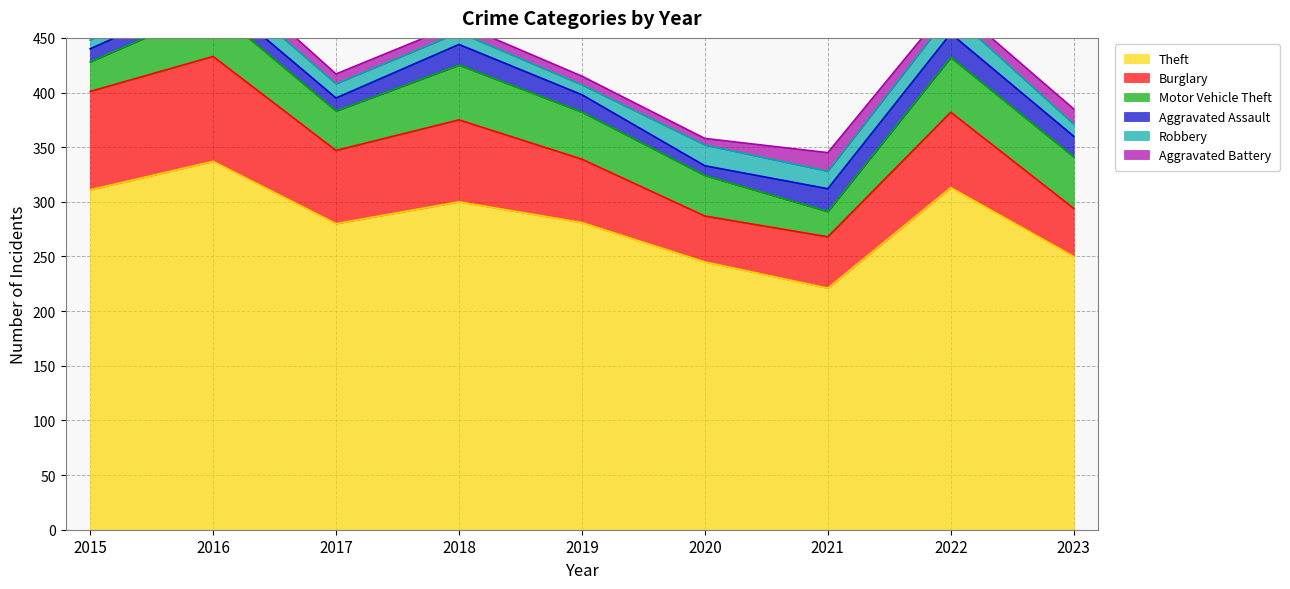

At 2021, list the series in order from largest to smallest.

Theft, Burglary, Motor Vehicle Theft, Aggravated Assault, Aggravated Battery, Robbery